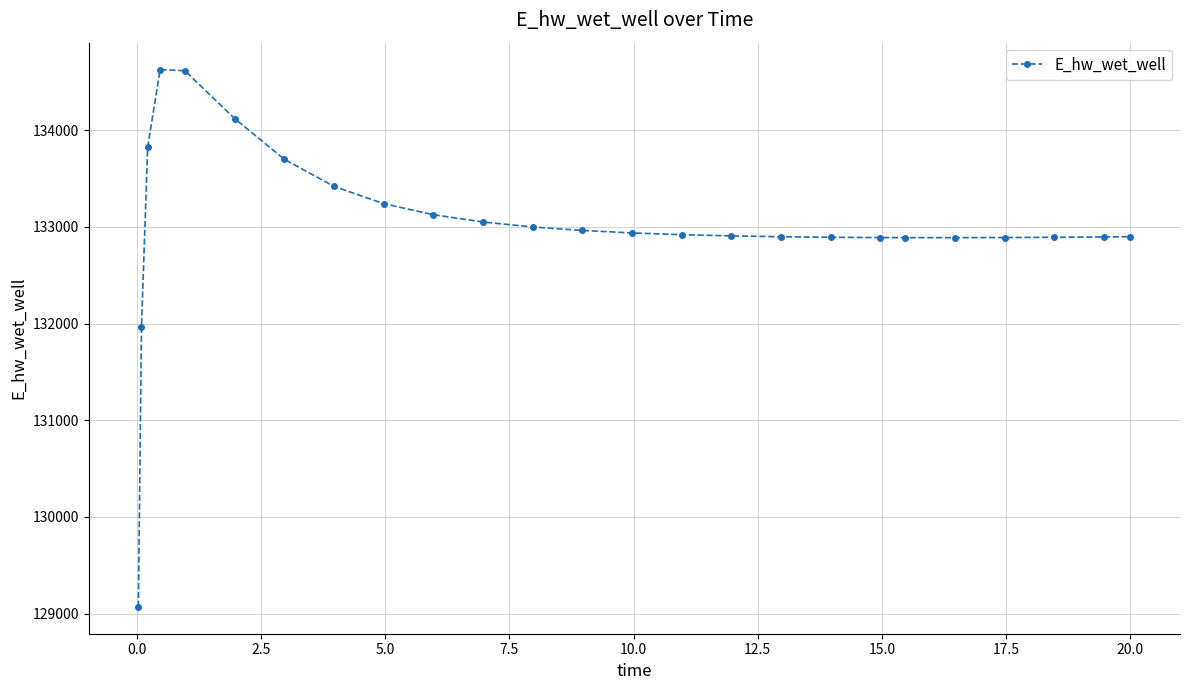

What is the maximum value shown in the chart?

134627.8